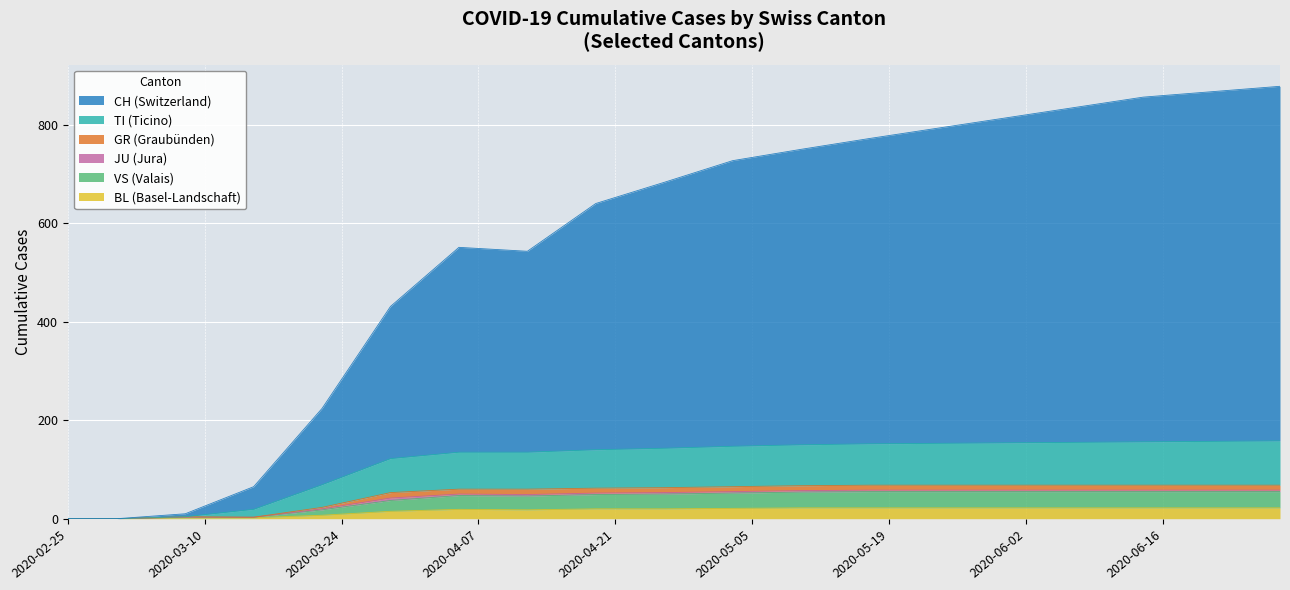

What is the spread (max minus min) of values at 2020-04-19?

620